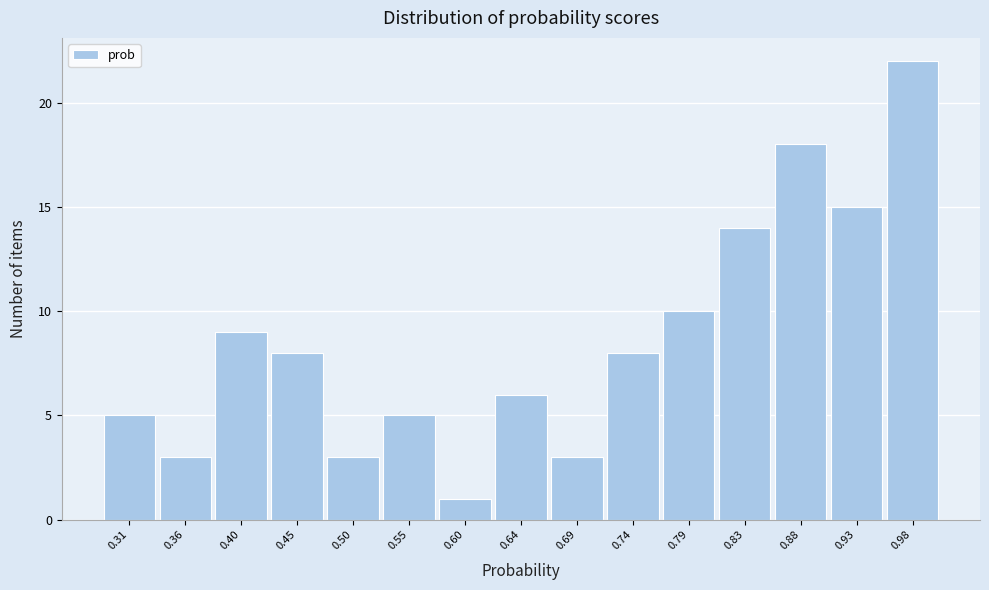

Reading left to right, list every bar in this chart as the range it spans on the x-axis followed by its height. Neither the bar edges nor the heights are printed on the chart, so give them approximately, as read against the axes.

0.285 to 0.335: 5
0.335 to 0.380: 3
0.380 to 0.430: 9
0.430 to 0.475: 8
0.475 to 0.525: 3
0.525 to 0.570: 5
0.570 to 0.620: 1
0.620 to 0.665: 6
0.665 to 0.715: 3
0.715 to 0.760: 8
0.760 to 0.810: 10
0.810 to 0.855: 14
0.855 to 0.905: 18
0.905 to 0.950: 15
0.950 to 1.000: 22